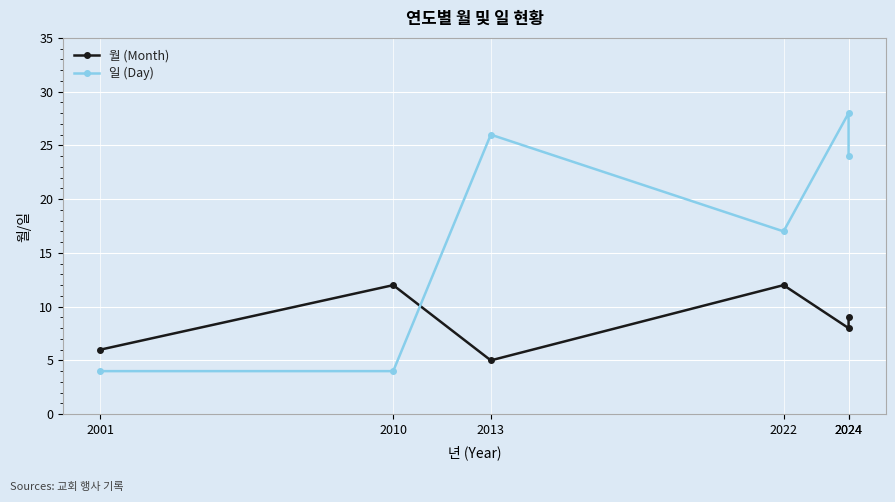

At how many categories does at least one series exceed 8?

5